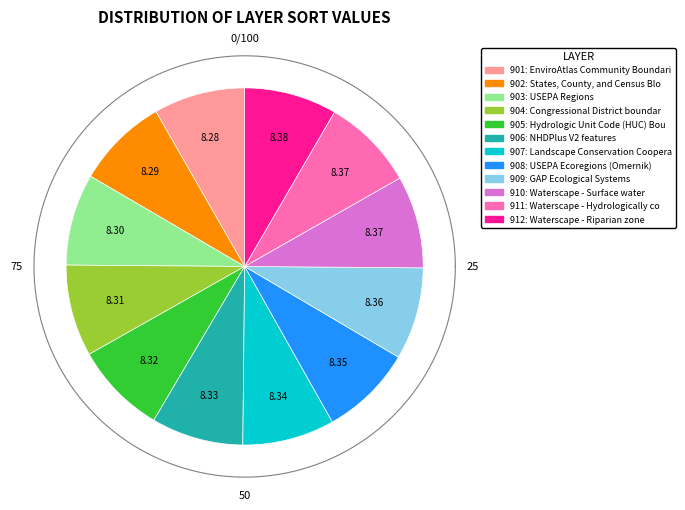

Is it true that Waterscape - Surface water is 8% of the pie?

True